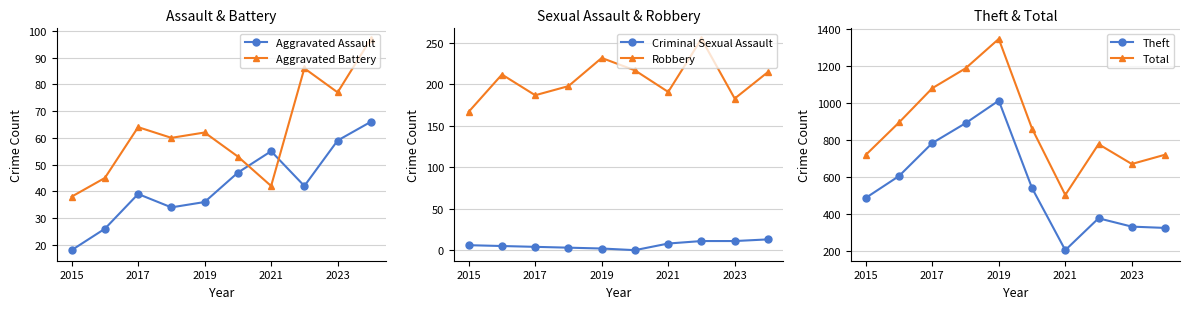

What is the minimum value for Aggravated Battery?

38